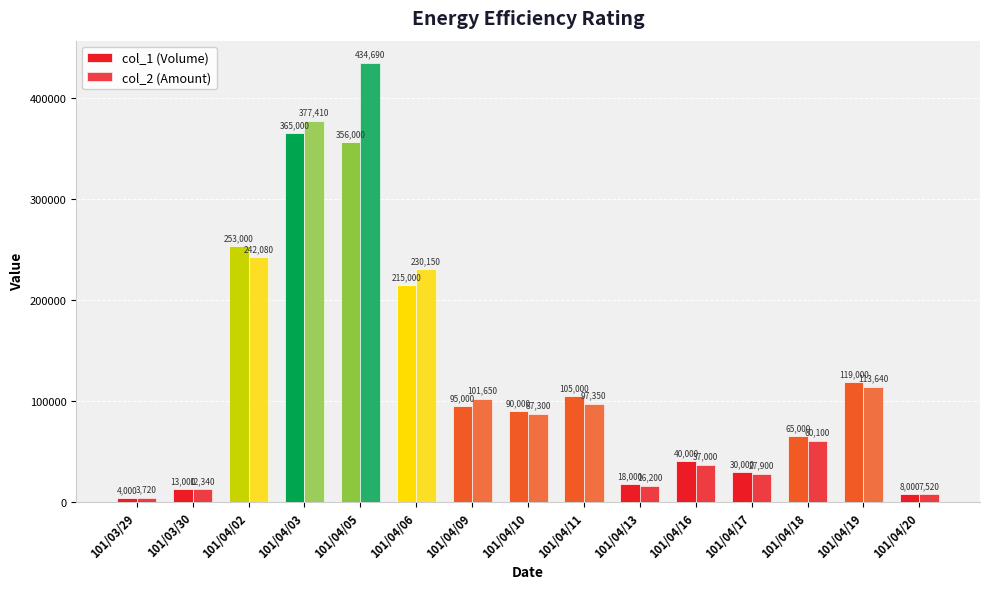

What is the label of the 8th bar from the left?

101/04/10